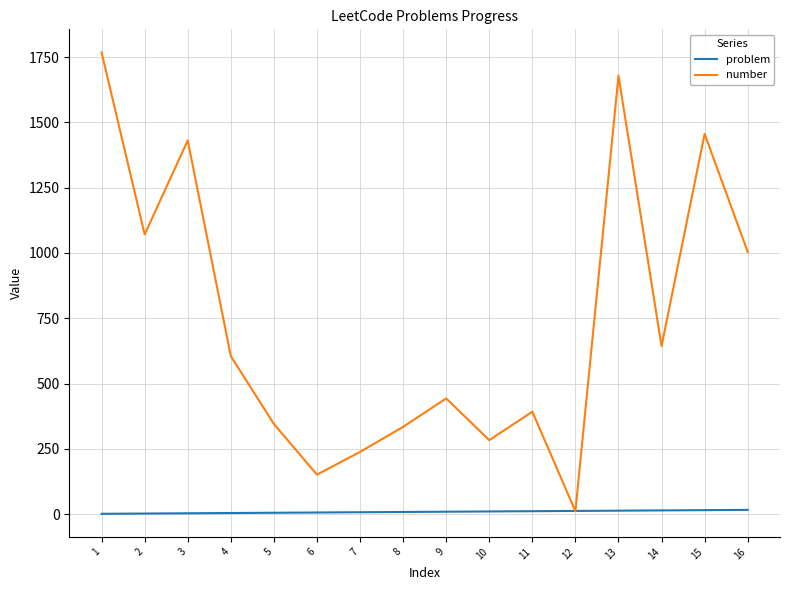

What is the total value across all series at 7?

245